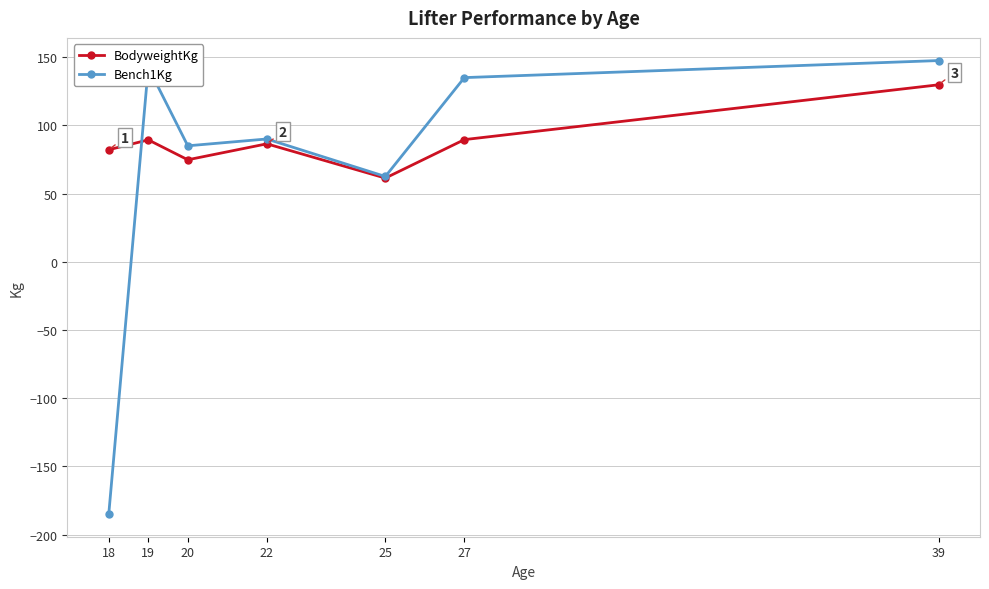

At which category is the sum across all series the highest?

39